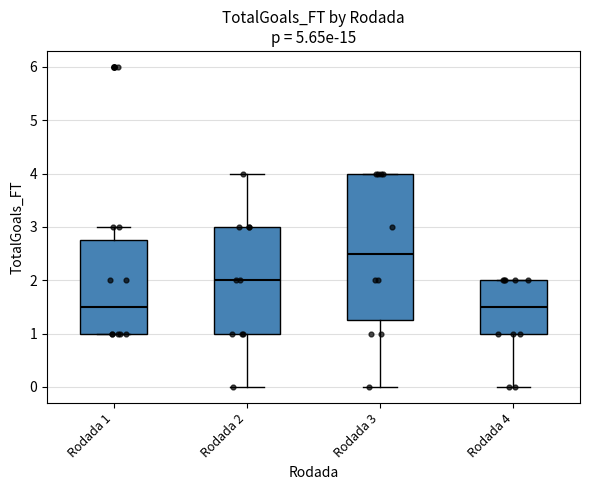

Reading left to right, transcribe this box plot: for each box, give where its median line is, the range the box spans, and where its two whiskers end, as read against the y-axis. The values are not printed on the chart, so give them approximately, as read against the axis.

Rodada 1: median 1.5, box 1.0 to 2.8, whiskers 1.0 to 3.0
Rodada 2: median 2.0, box 1.0 to 3.0, whiskers 0.0 to 4.0
Rodada 3: median 2.5, box 1.3 to 4.0, whiskers 0.0 to 4.0
Rodada 4: median 1.5, box 1.0 to 2.0, whiskers 0.0 to 2.0